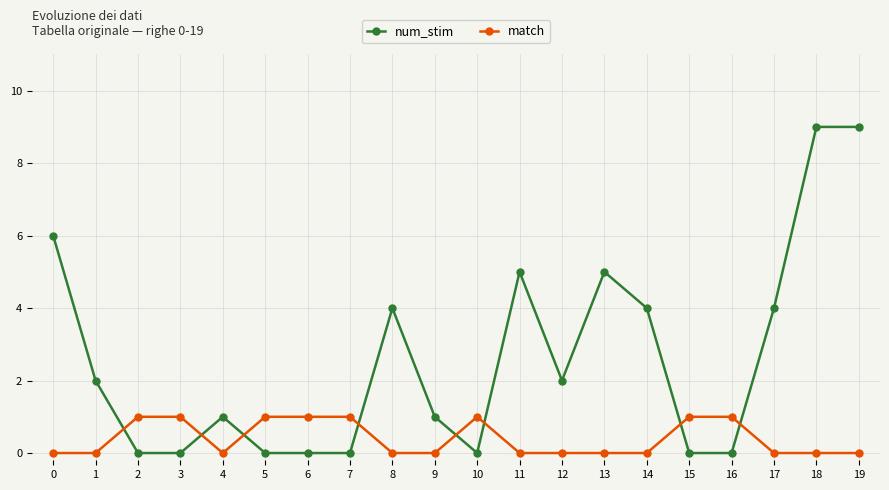

How many lines are shown in the chart?

2